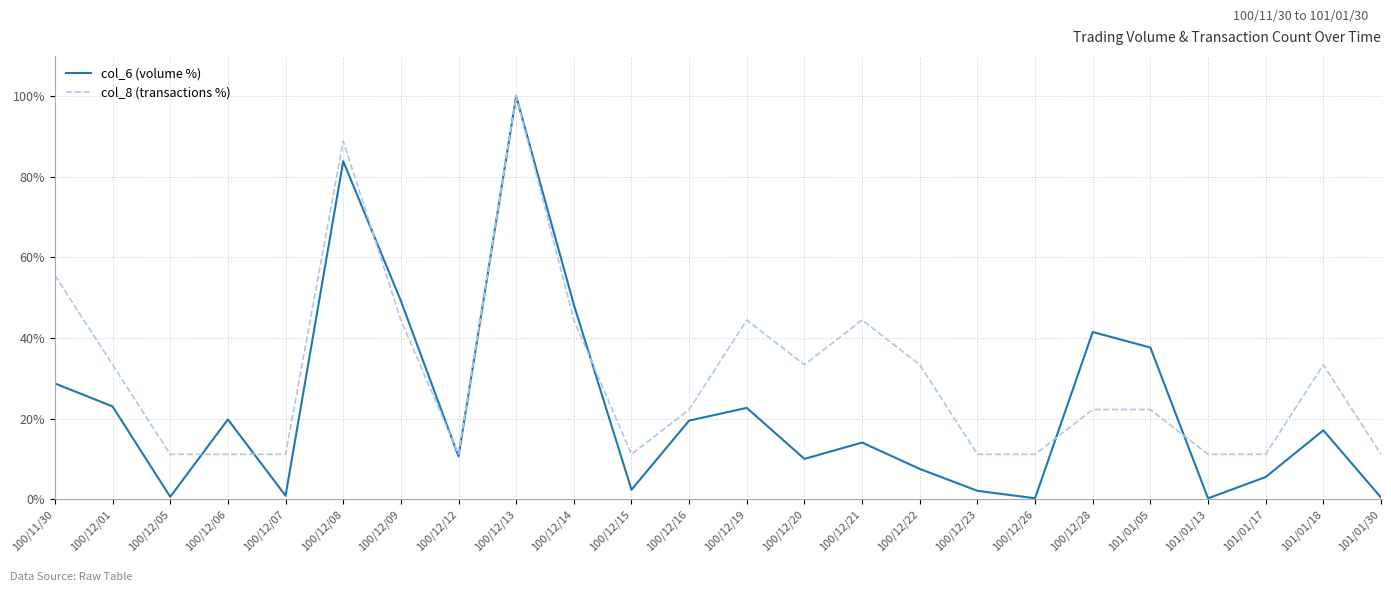

Where does the col_6 (volume %) series first go above 17?

100/11/30